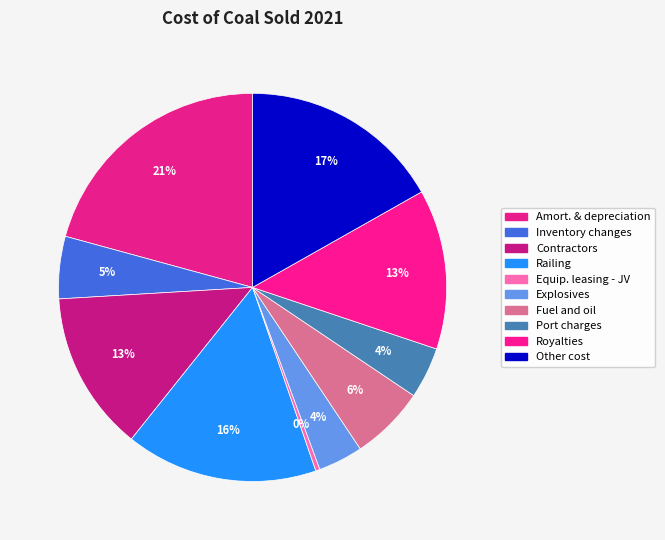

Count the number of slices in the pie.

10